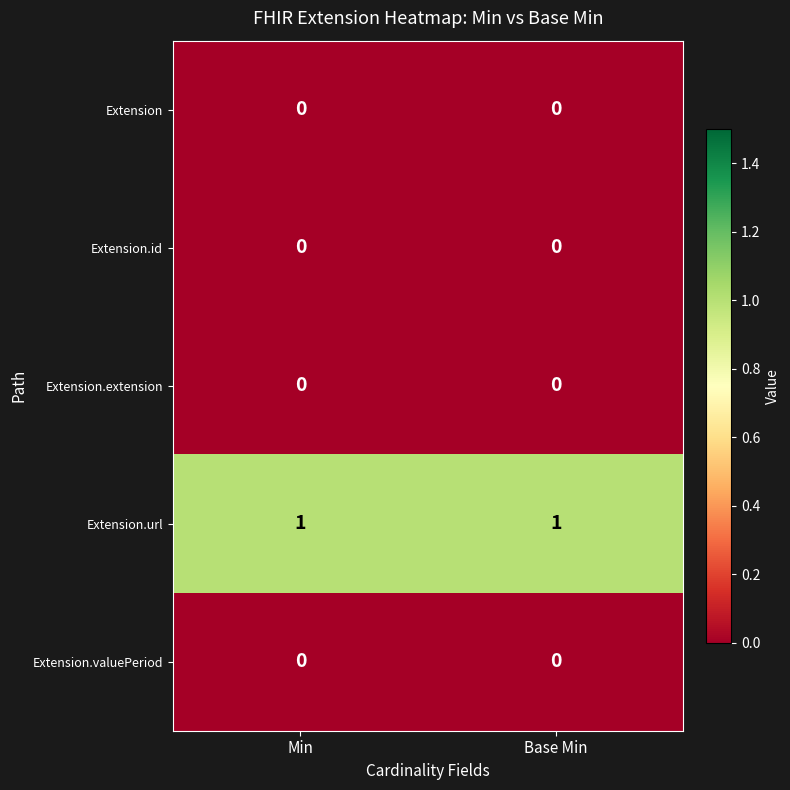

What is the spread (max minus min) of values at Min?

1